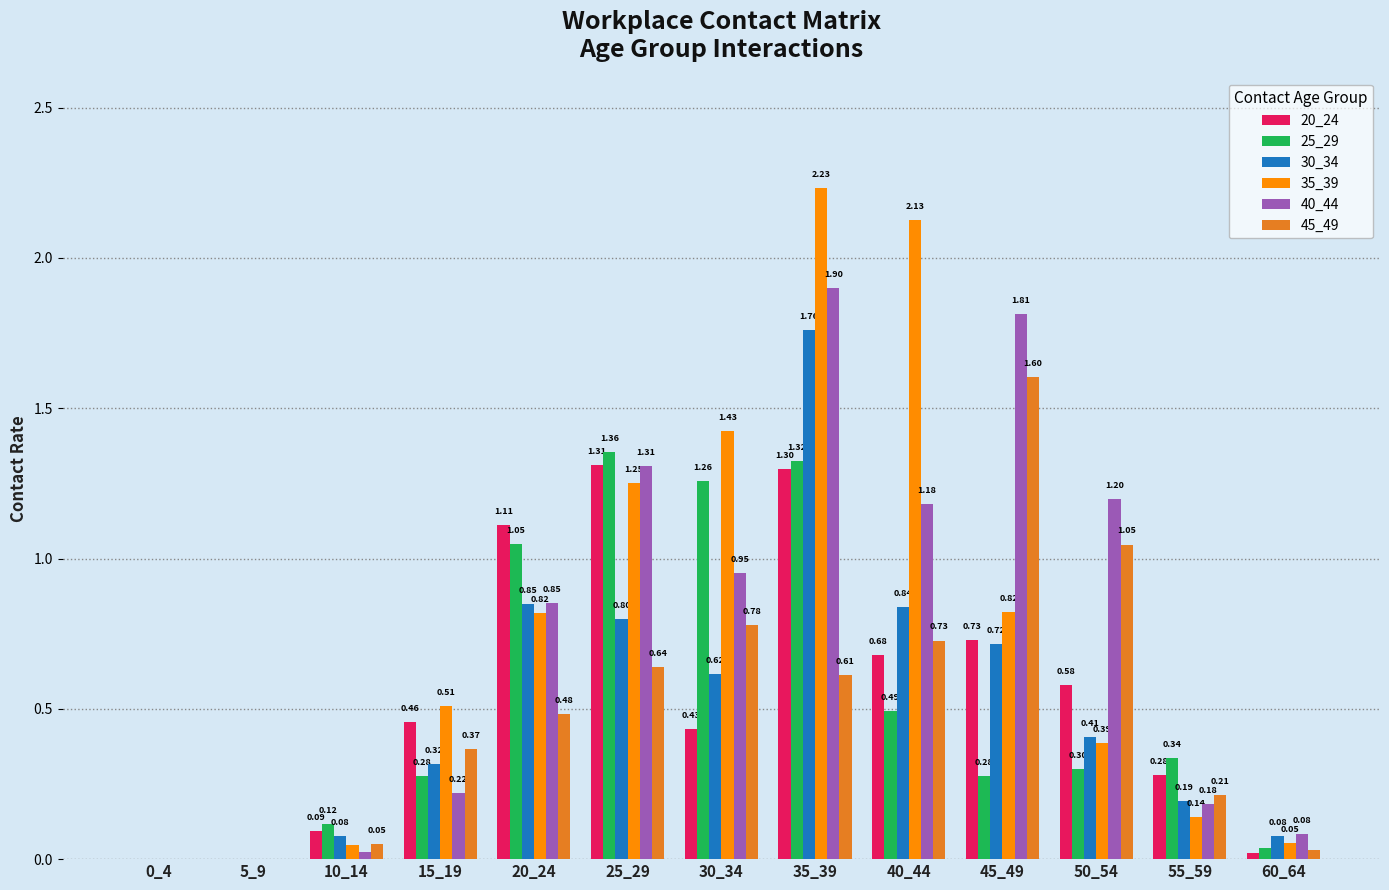

How many values in 35_39 are above zero?

11